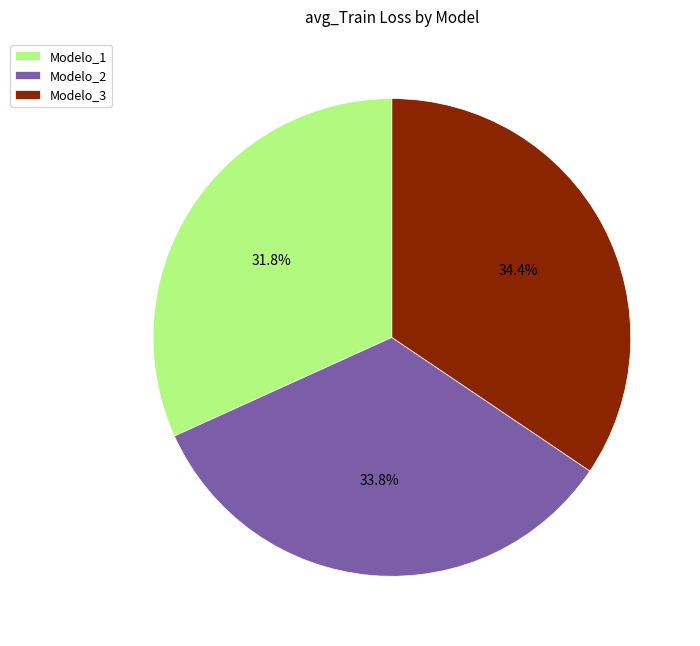

To the nearest percent, what portion does Modelo_3 represent?

34%